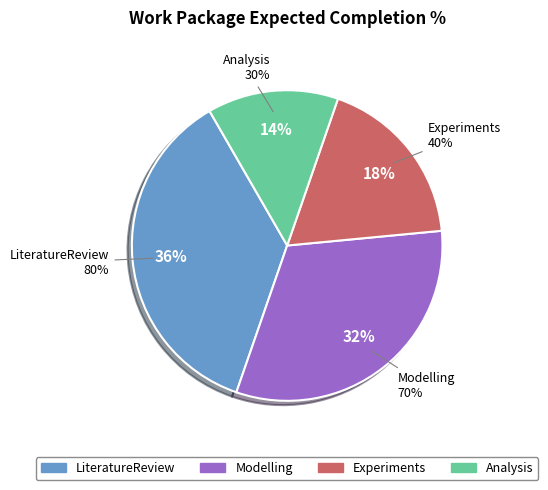

Is there any slice that represents more than half of the pie?

No